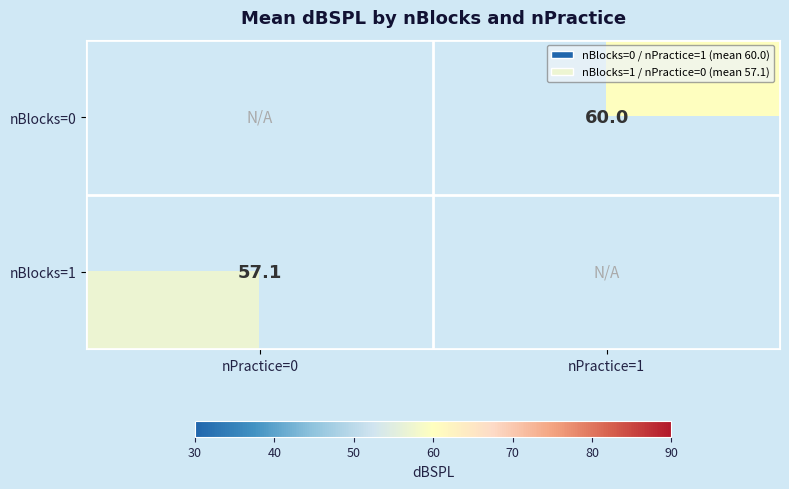

Is the value of nBlocks=1 at nPractice=0 greater than the value of nBlocks=0 at nPractice=1?

No